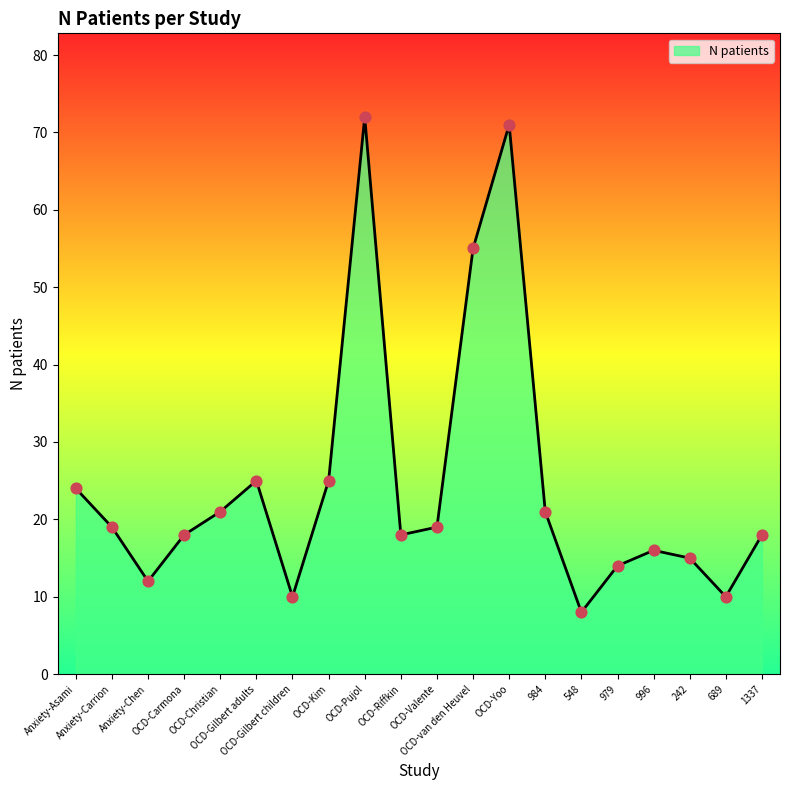

Between 996 and OCD-Kim, which is larger?

OCD-Kim